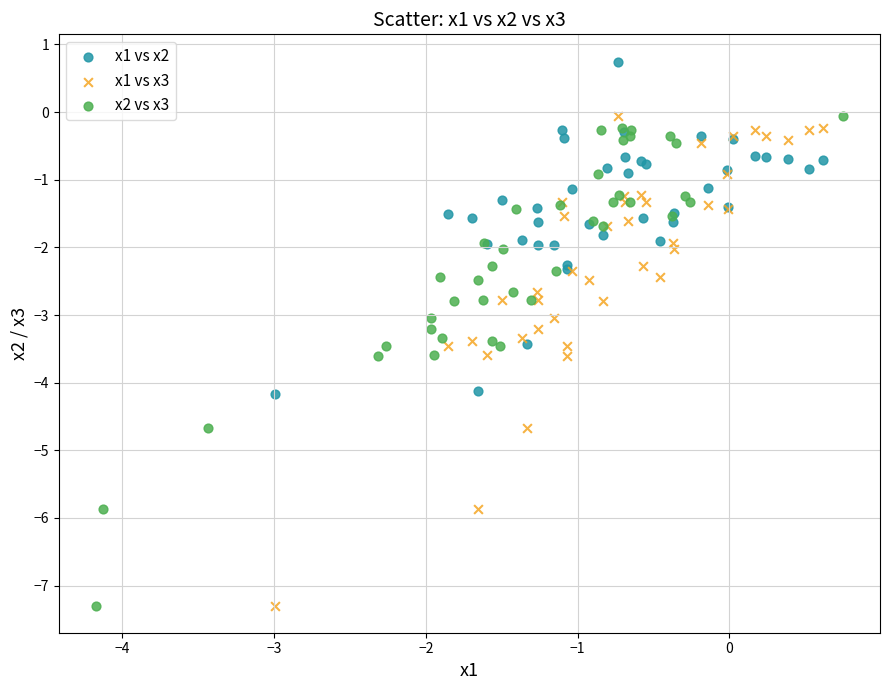

What are all the series names shown in the legend?

x1 vs x2, x1 vs x3, x2 vs x3